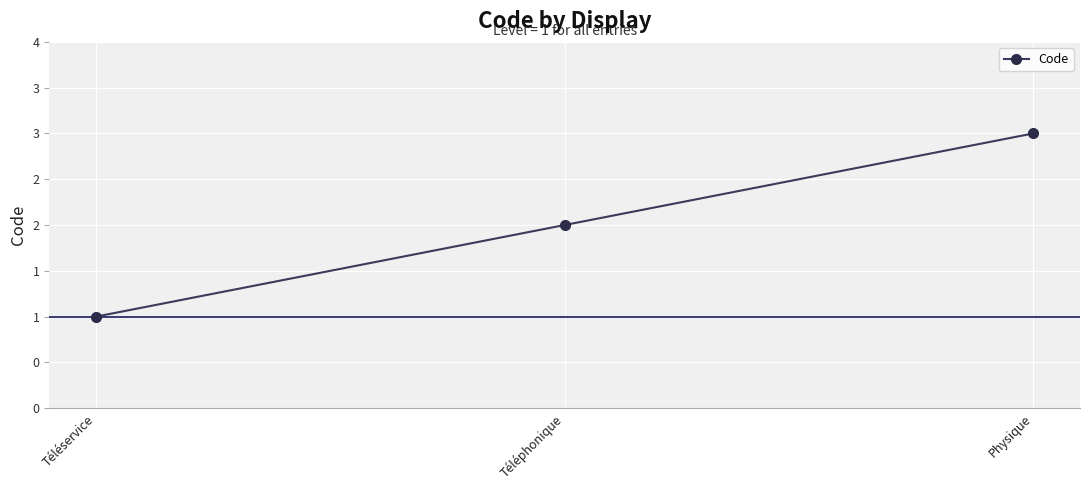

Does the chart have visible grid lines?

Yes